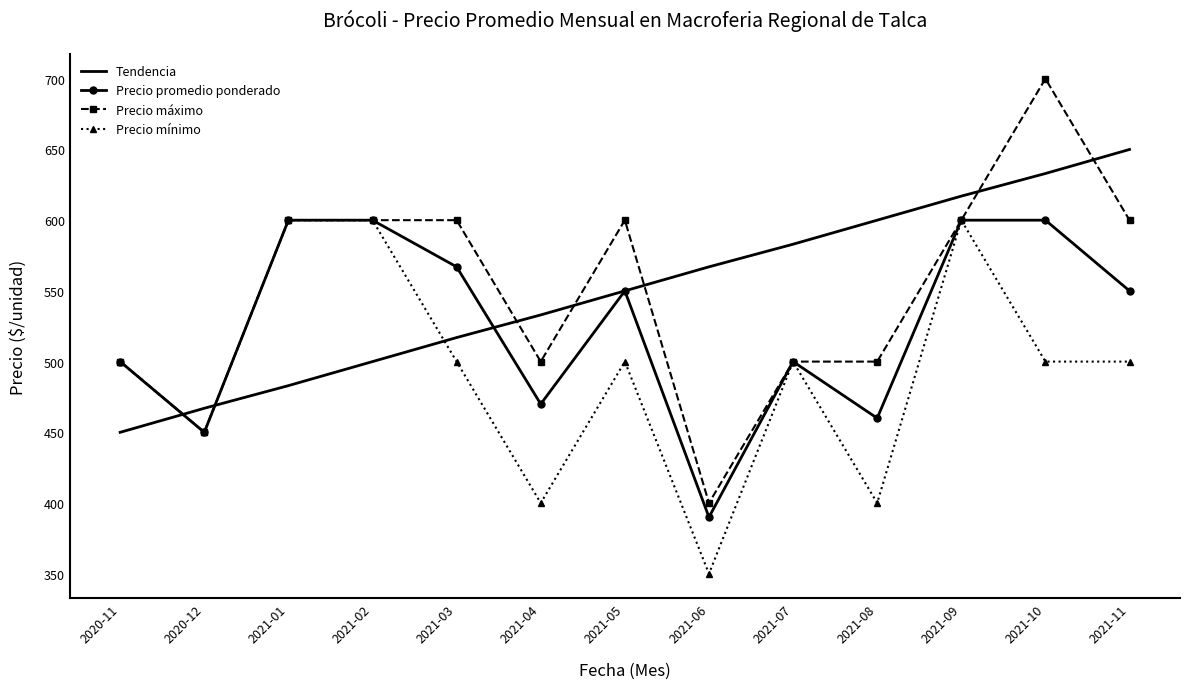

What is the difference between the Tendencia values at 2021-08 and 2021-02?

100